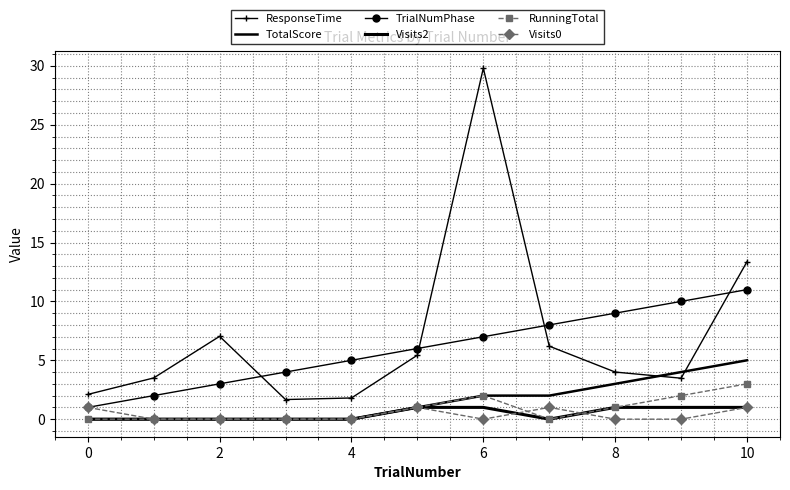

True or false: TrialNumPhase has more than 1 points higher than both neighbors.

False